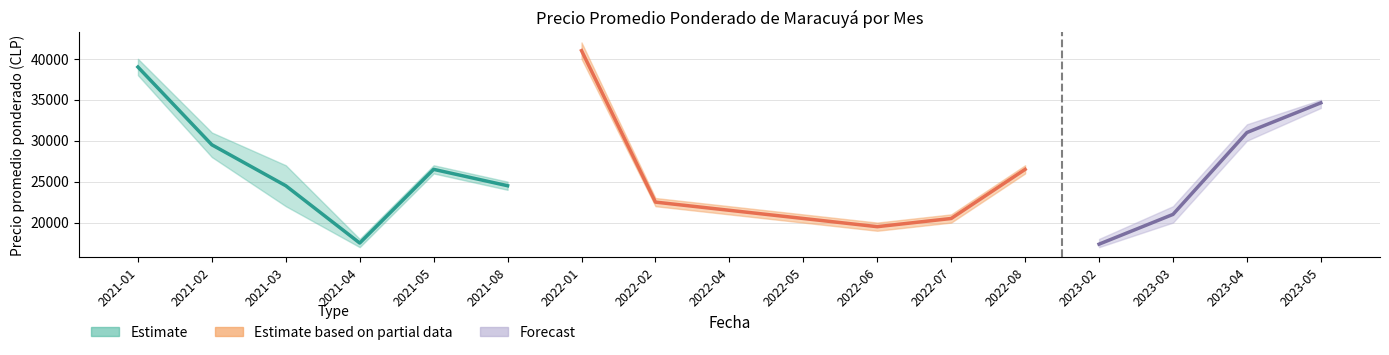

What is the value of the Precio mínimo point at the 12th from the left?

20000